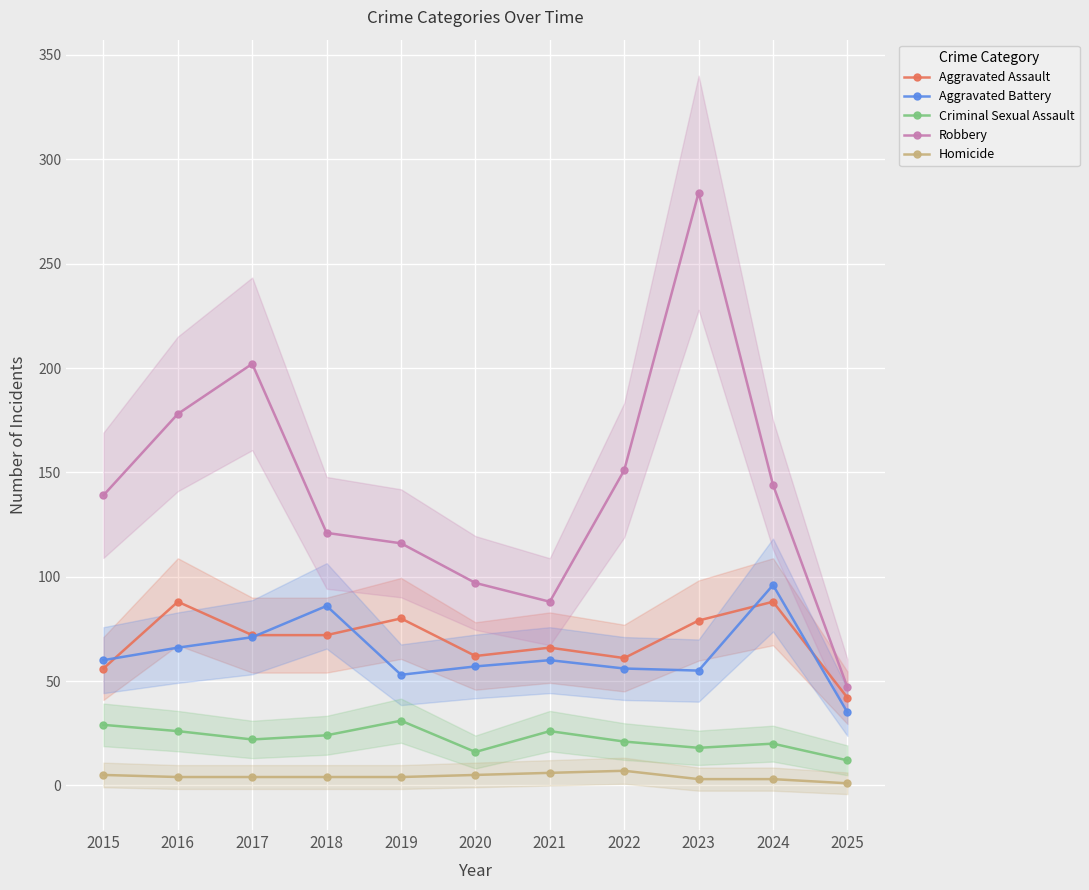

At which category does the chart reach its peak across all series?

2023